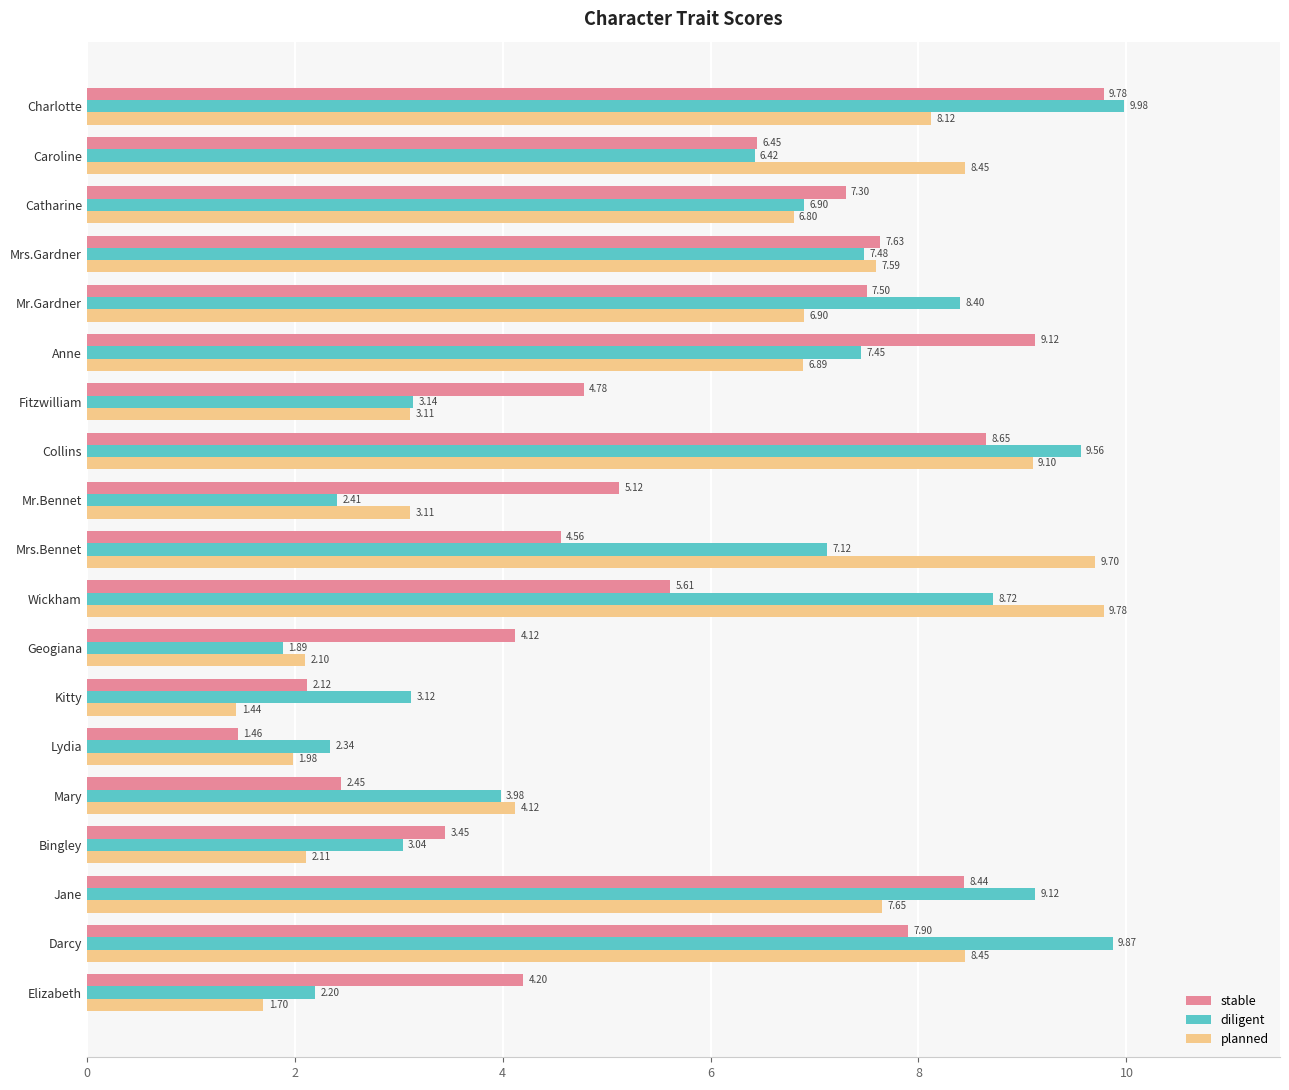

At which category is the sum across all series the highest?

Charlotte